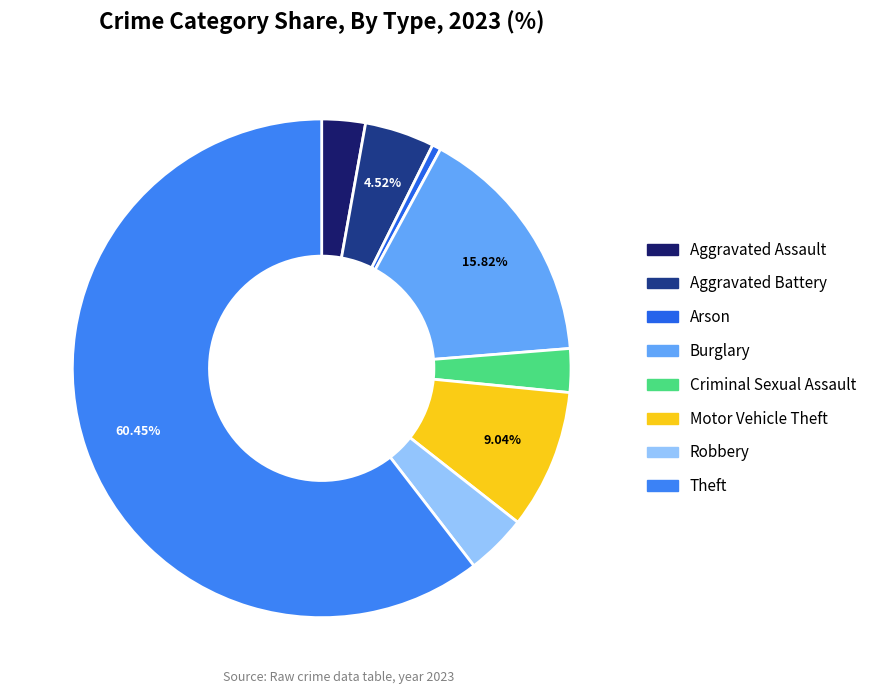

Is there any slice that represents more than half of the pie?

Yes